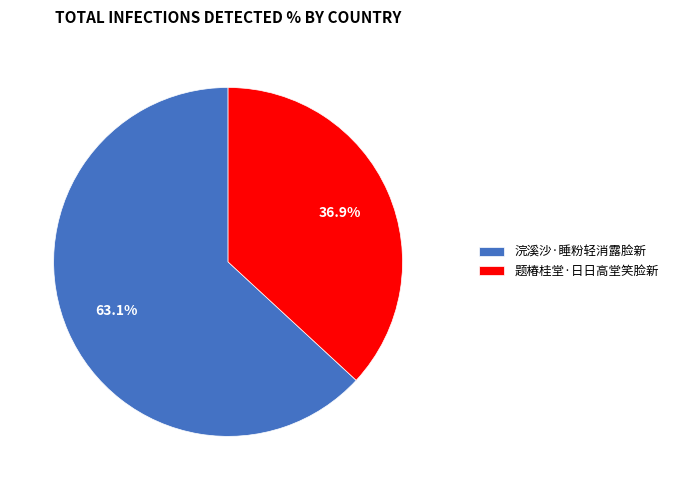

To the nearest percent, what percentage of the pie is 题椿桂堂·日日高堂笑脸新?

37%